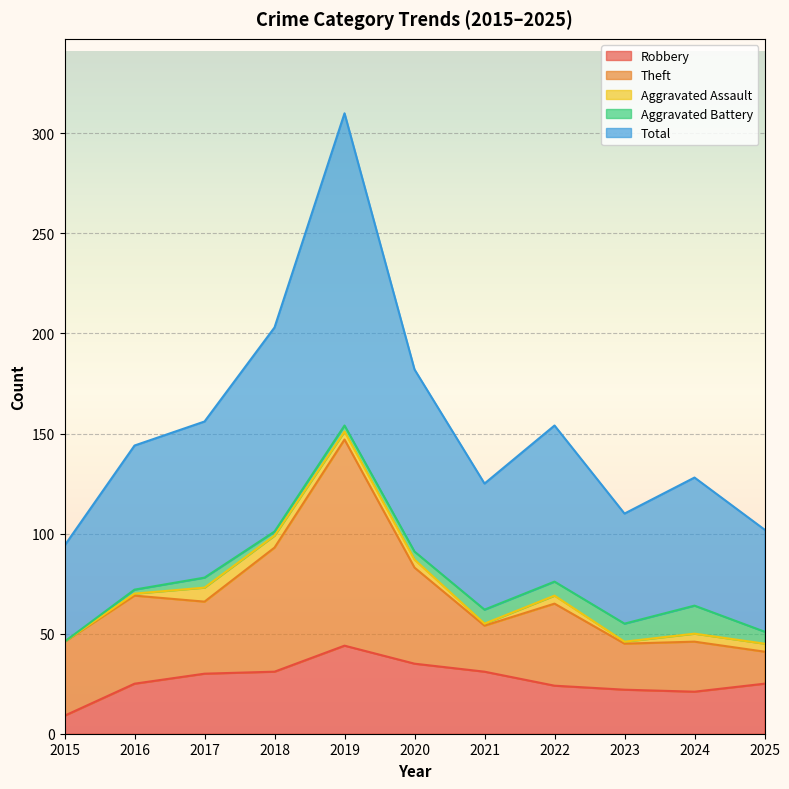

What is the lowest value of the Robbery series?

9